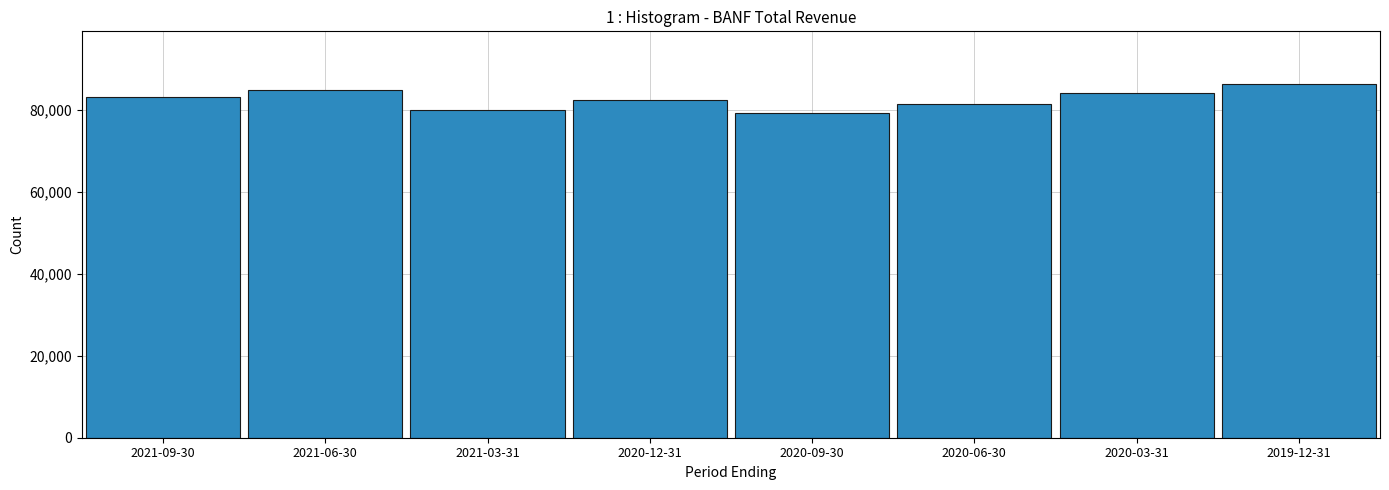

Count the number of data series in this chart.

1